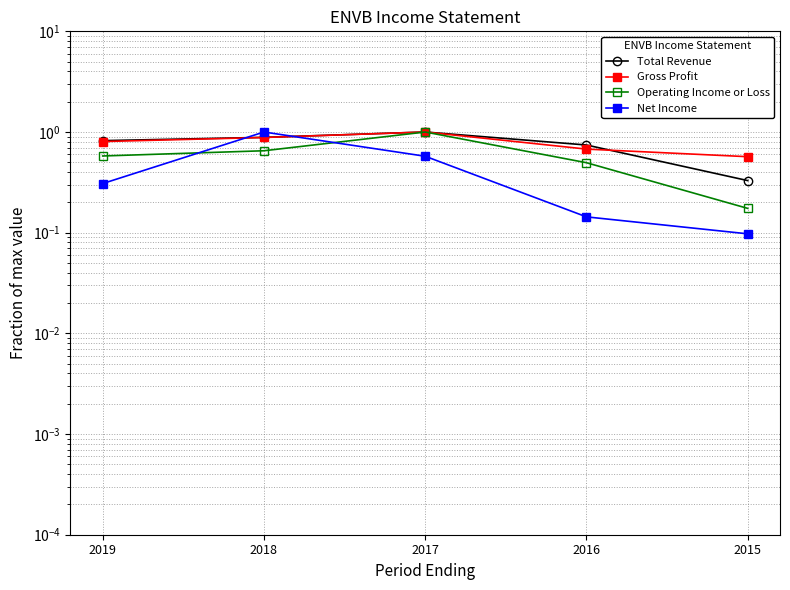

What are all the series names shown in the legend?

Total Revenue, Gross Profit, Operating Income or Loss, Net Income